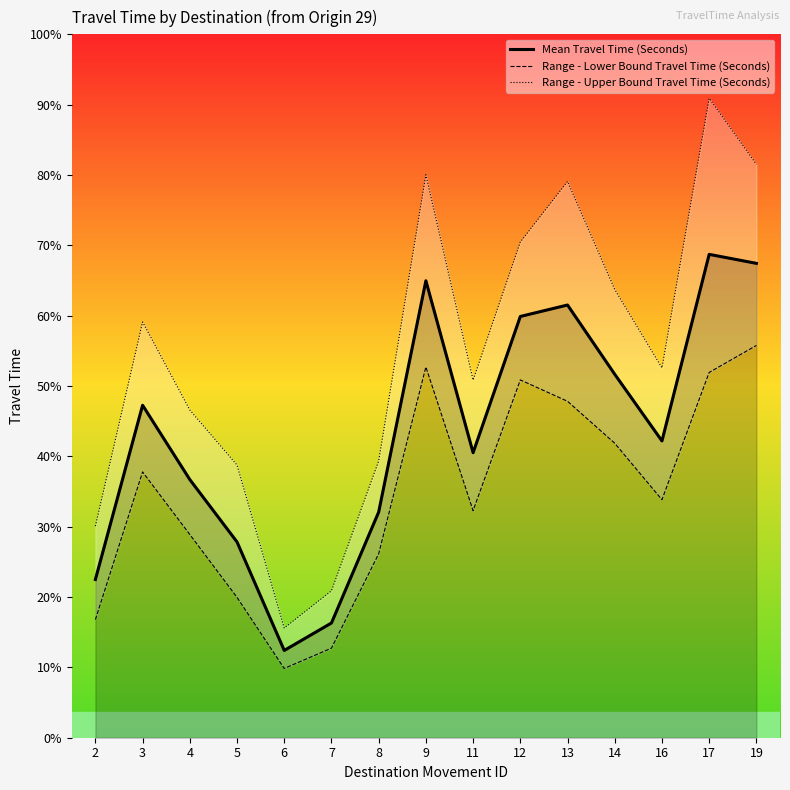

At which category is the sum across all series the highest?

17